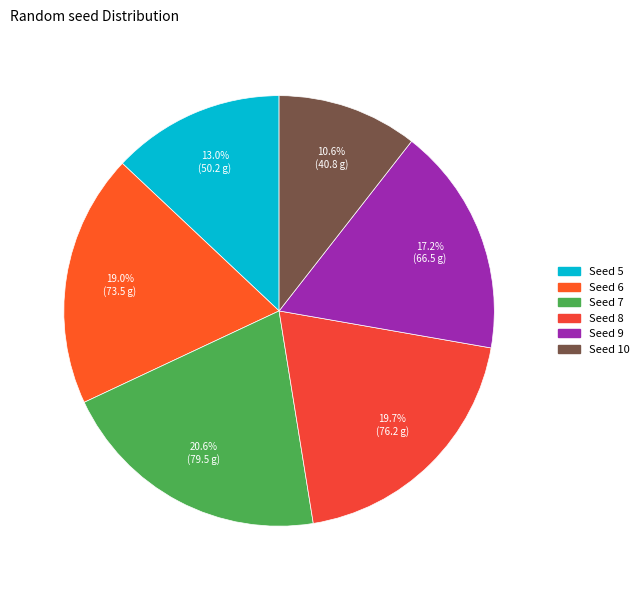

To the nearest percent, what is the average slice percentage?

17%